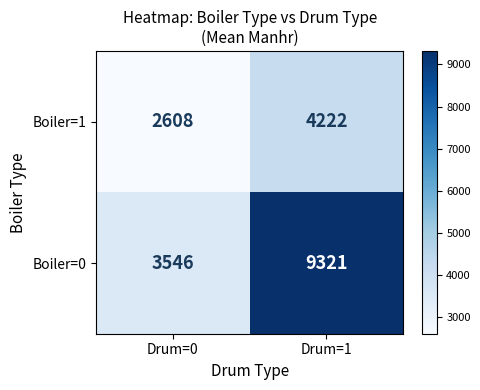

Reading left to right, extract all data points from this chart.

Boiler=1: 2608	4222
Boiler=0: 3546	9321